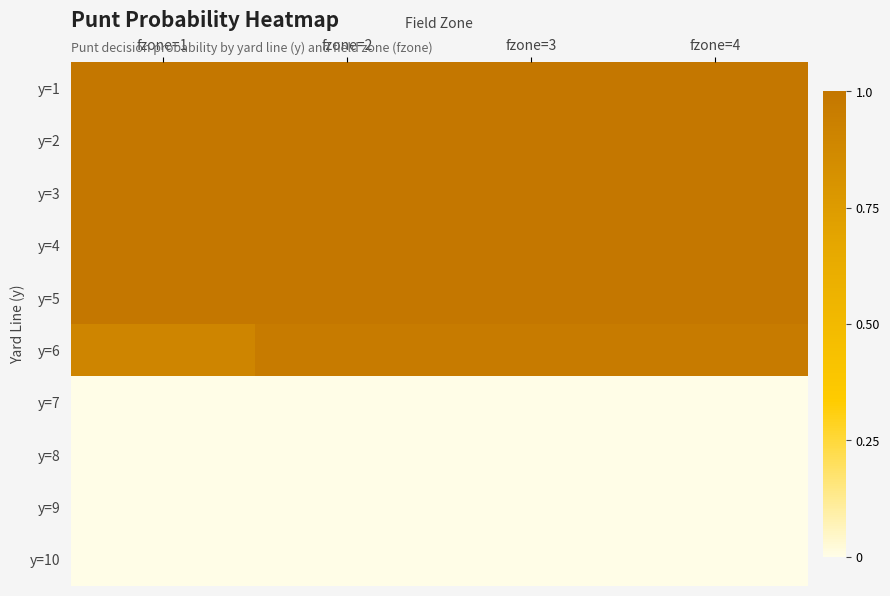

What is the difference between the highest and lowest values at fzone=2?

1.0